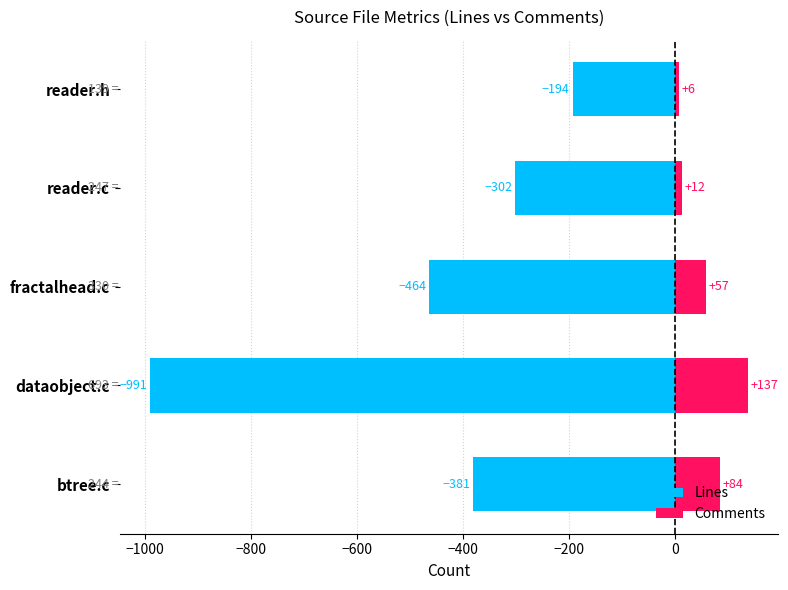

What is the value of the Lines bar at the 2nd from the left?

-302